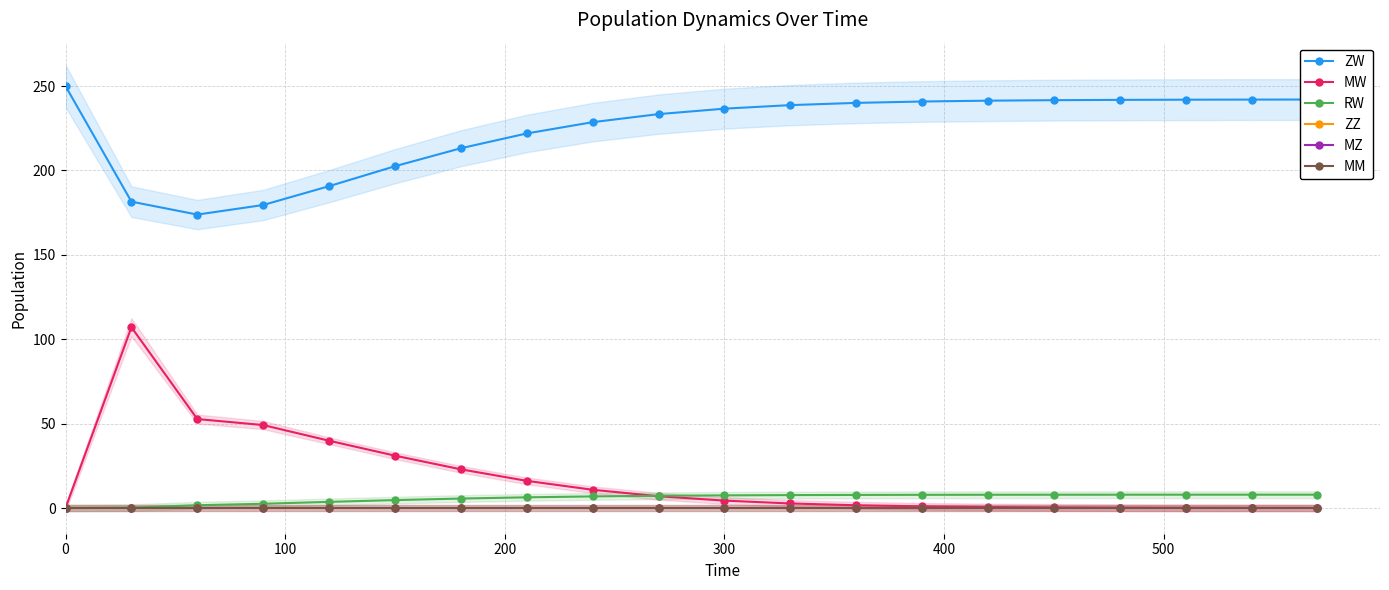

Does the chart have visible grid lines?

Yes